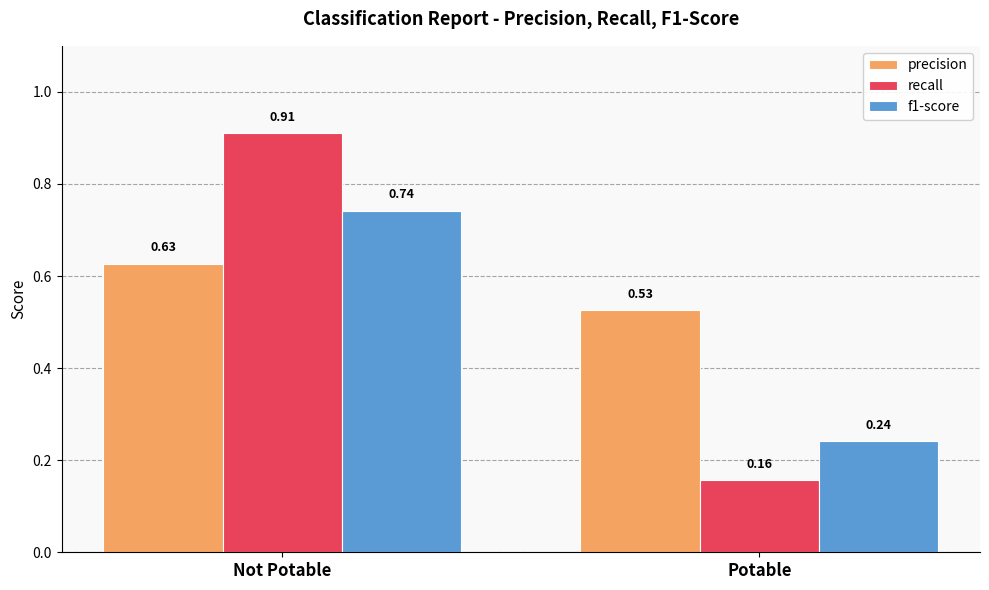

What is the label of the 1st bar from the left?

Not Potable